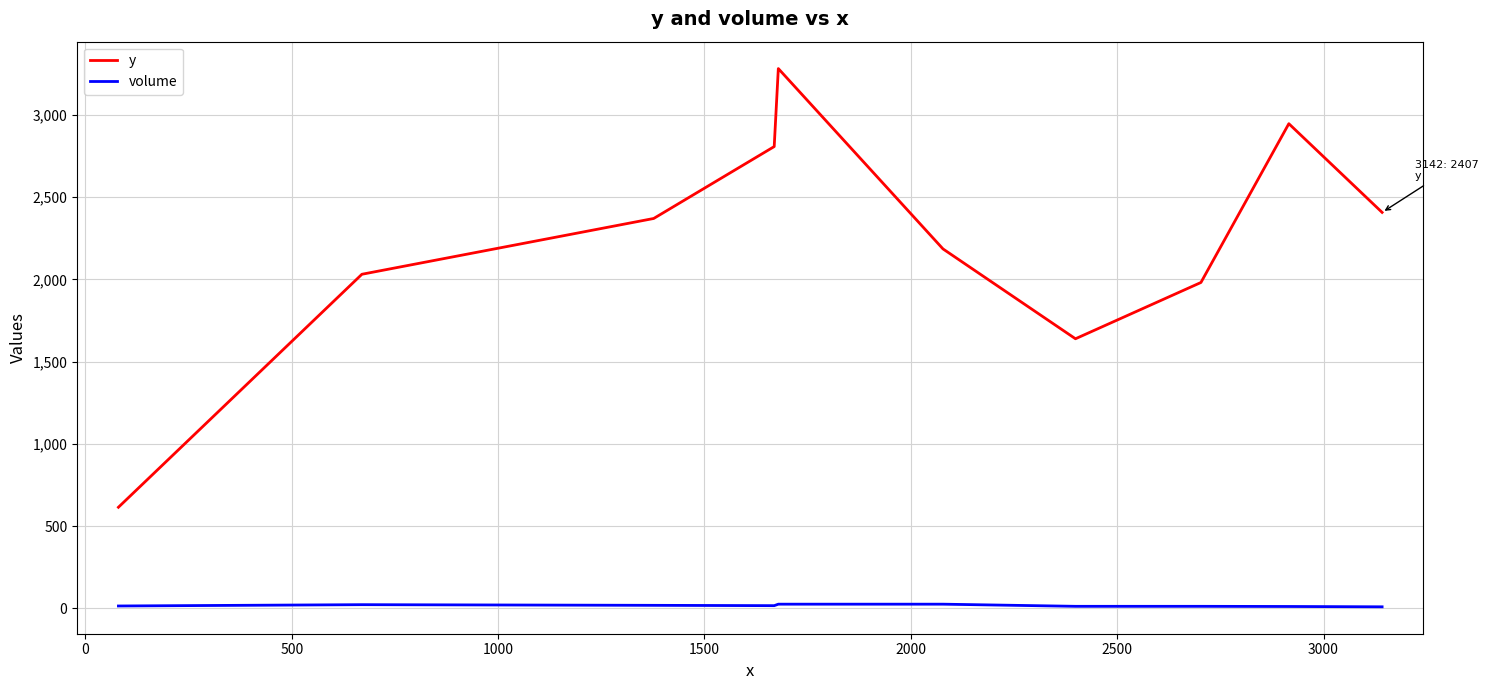

True or false: volume and y cross at least once.

False